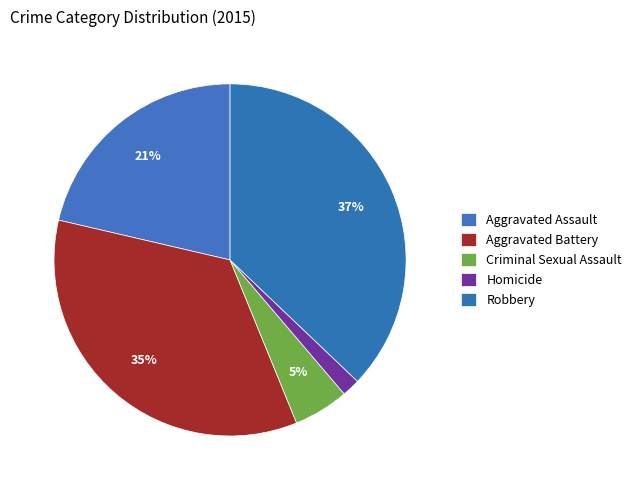

What is the smallest slice in the pie chart?

Homicide